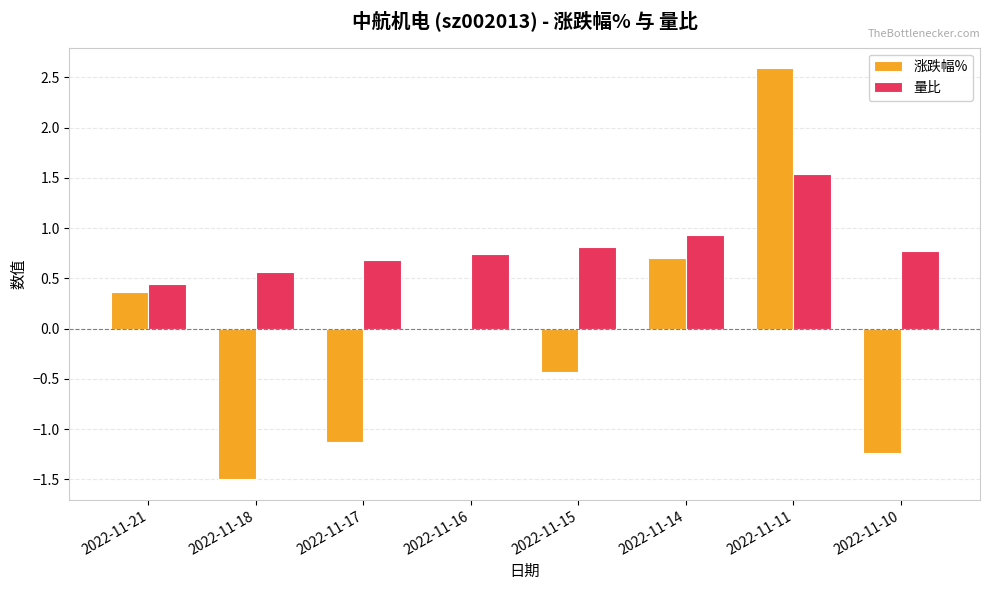

What is the sum of the 涨跌幅% values at 2022-11-16 and 2022-11-11?

2.6